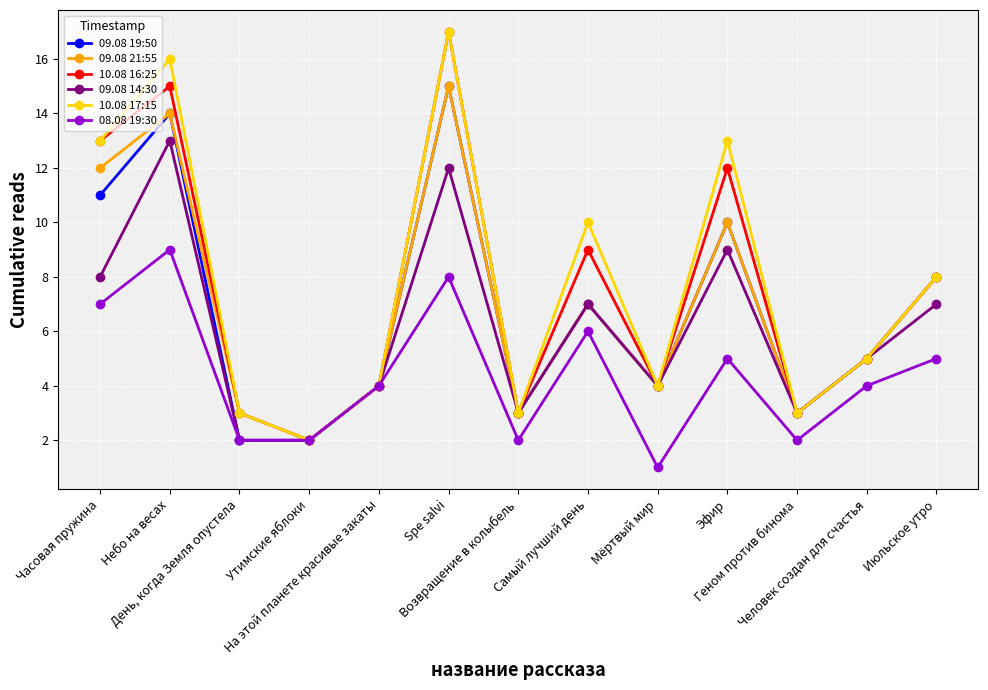

The value of 08.08 19:30 at Человек создан для счастья is 4. True or false?

True